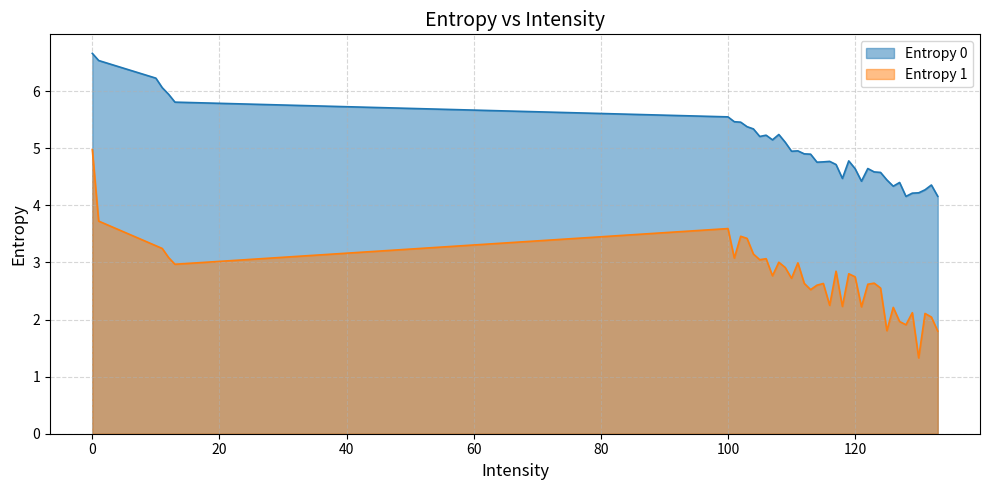

What is the total value across all series at 117?

7.6